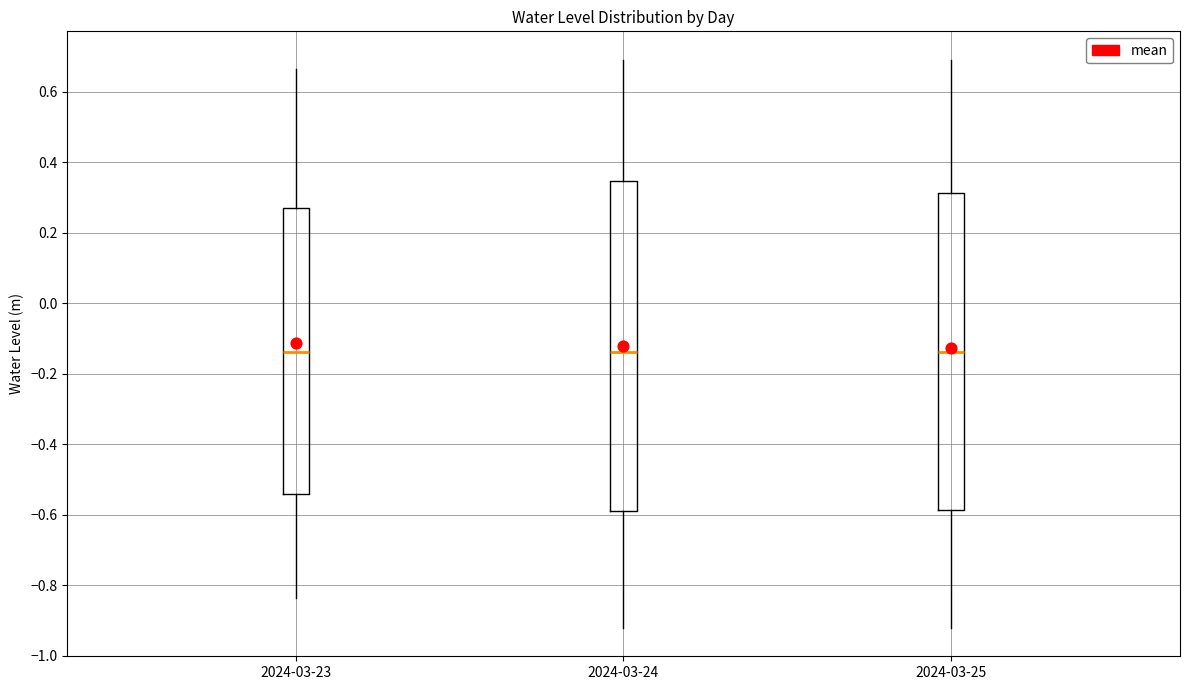

Where is the lower edge of the box for 2024-03-23 on the y-axis? The values are not printed on the chart, so give them approximately, as read against the axis.

-0.54